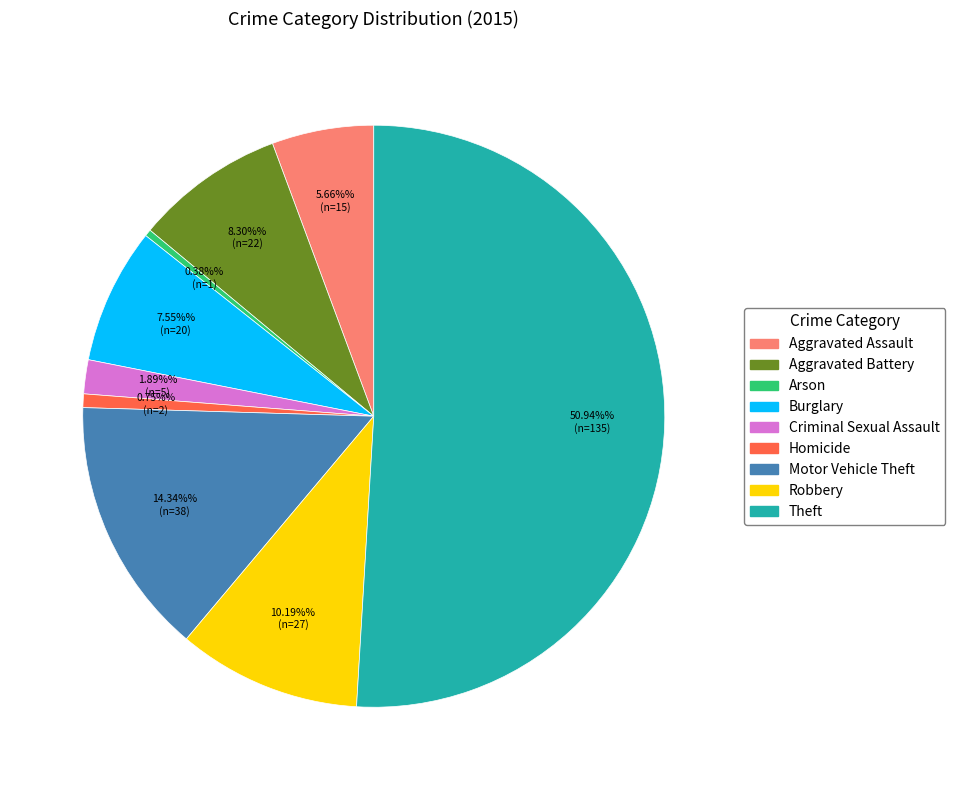

How many segments does this pie chart have?

9